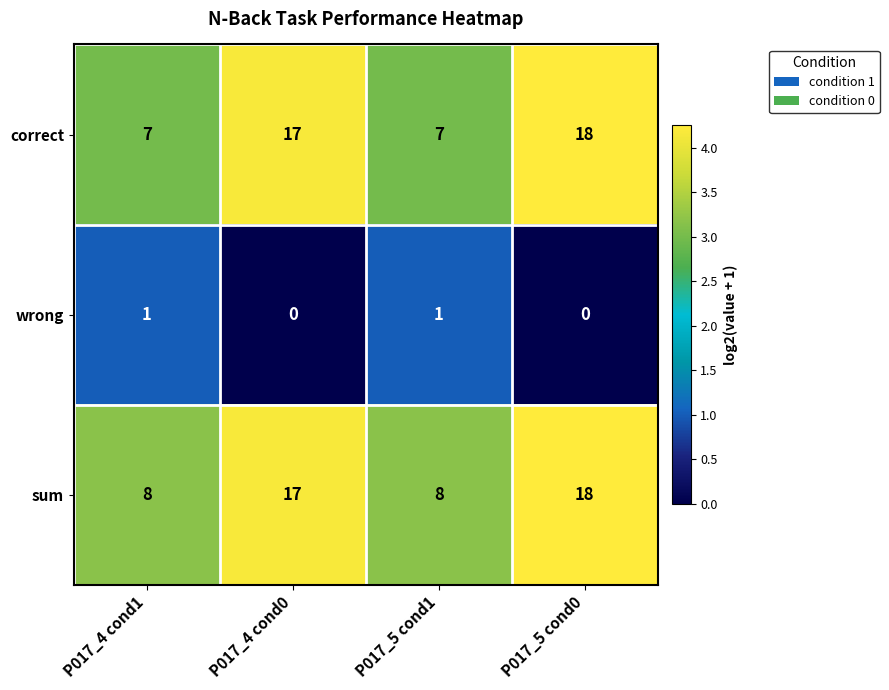

The value of wrong at P017_5 cond0 is -1. True or false?

False